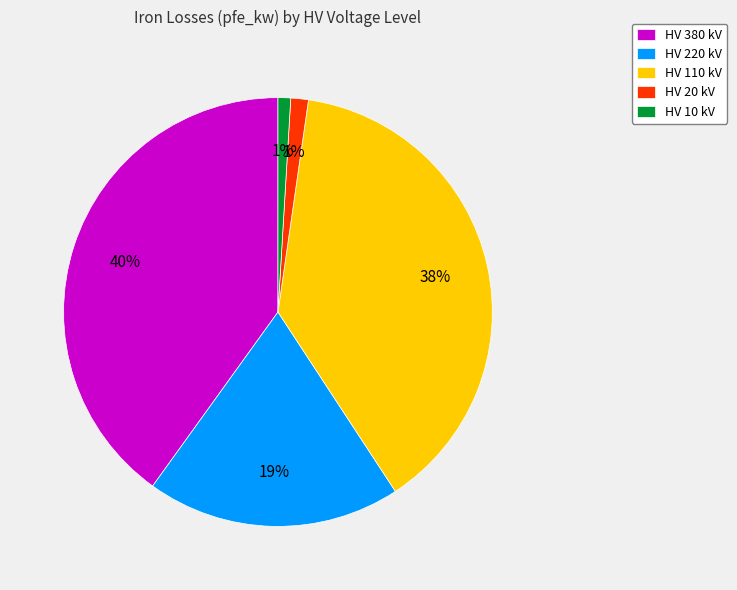

Which category has the biggest portion of the pie?

HV 380 kV